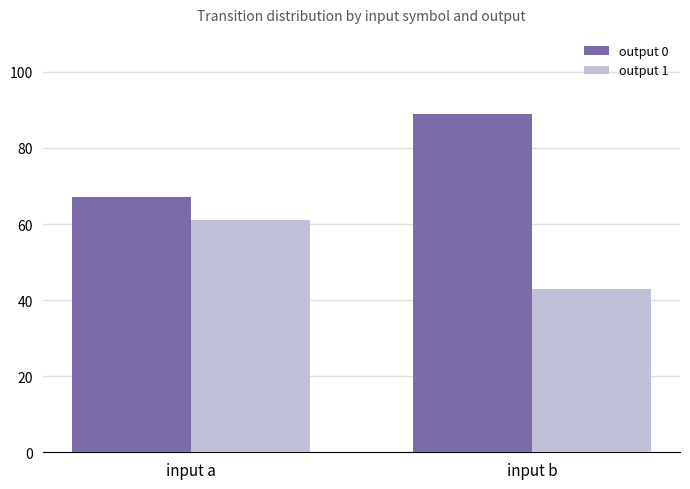

How many data points in output 0 are less than 89?

1